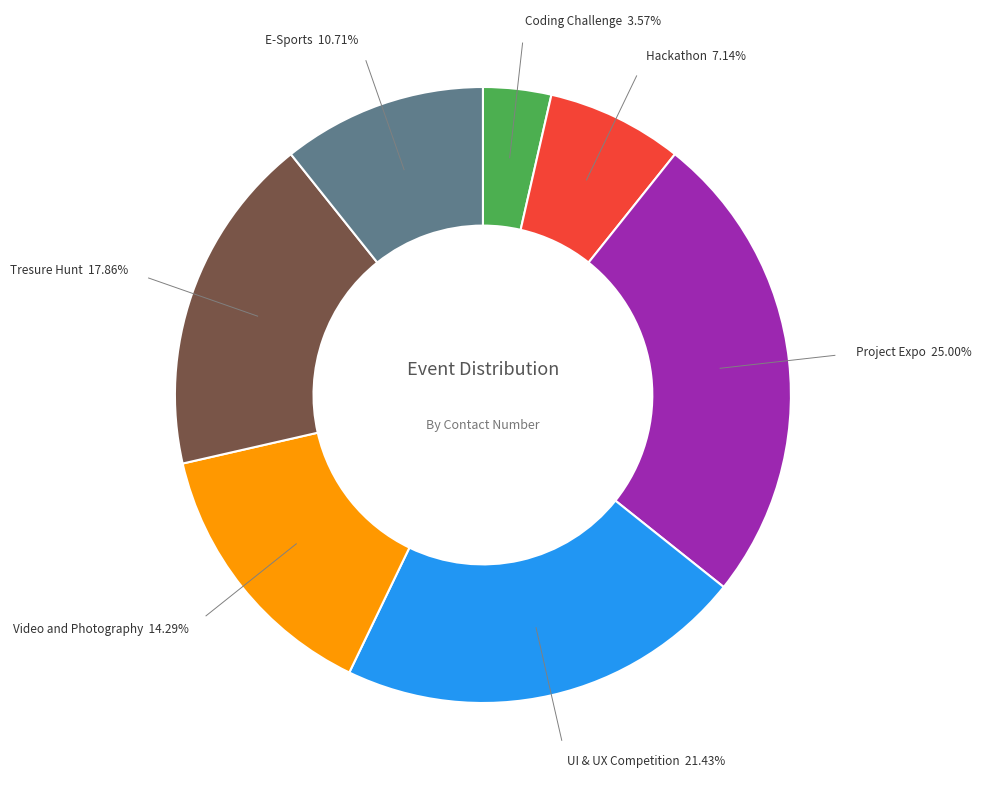

Is there a majority slice in this chart?

No